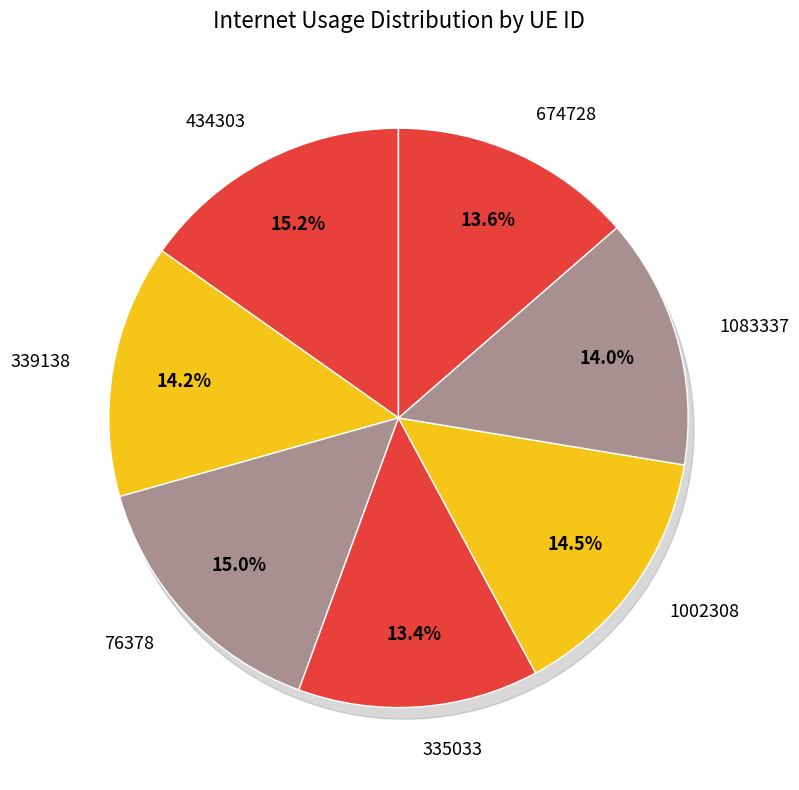

Is 76378 the majority of the pie?

No